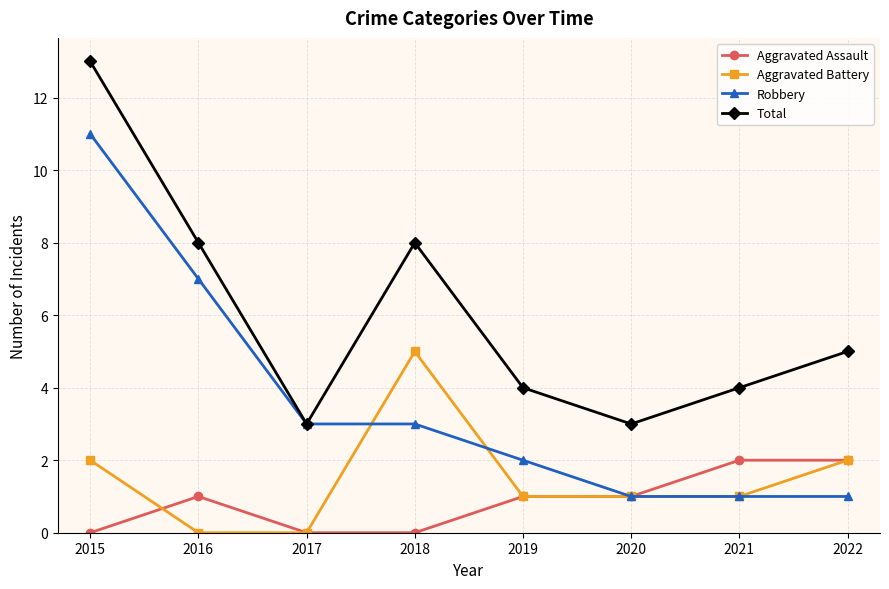

What is the minimum value for Robbery?

1